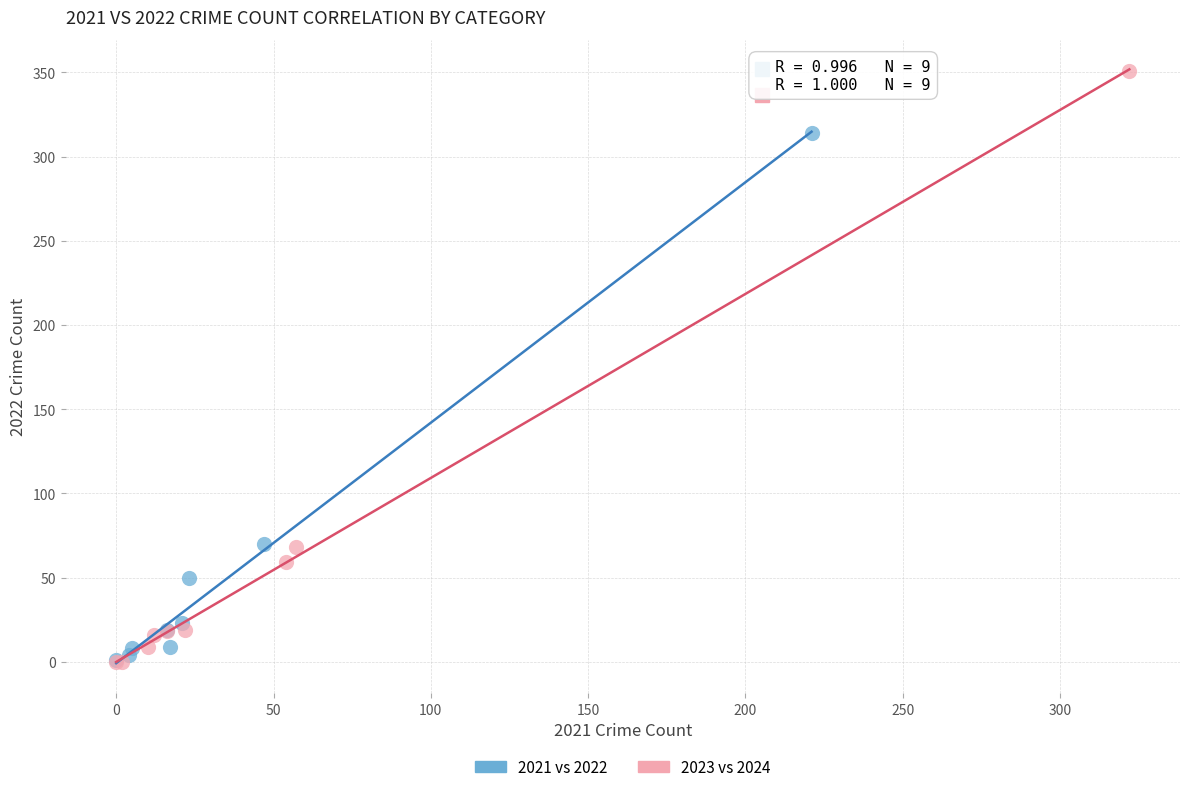

Which series has the largest Y range (max minus min)?

2023 vs 2024